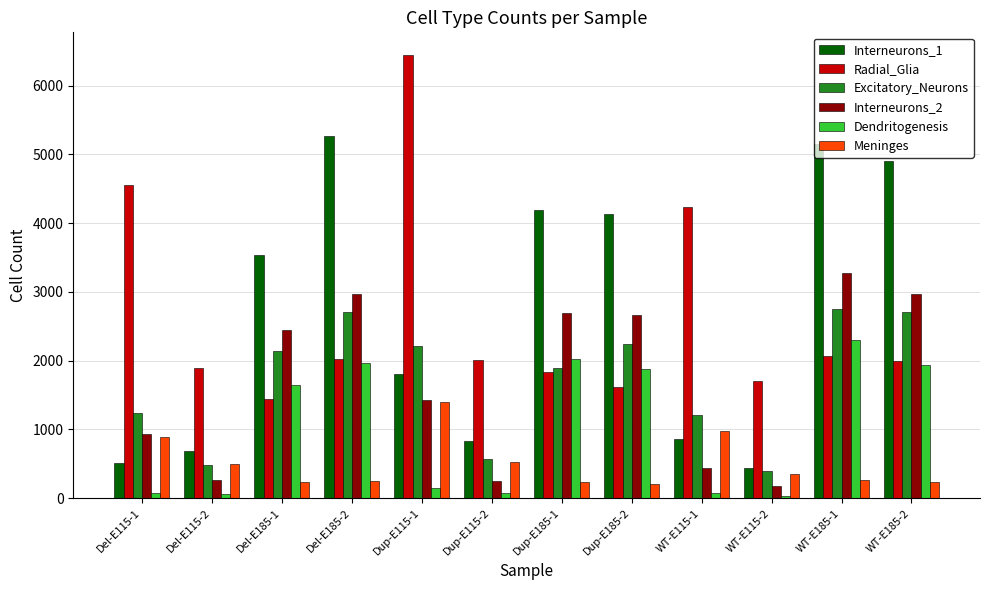

The Meninges series shows 256 at Del-E185-2. True or false?

True